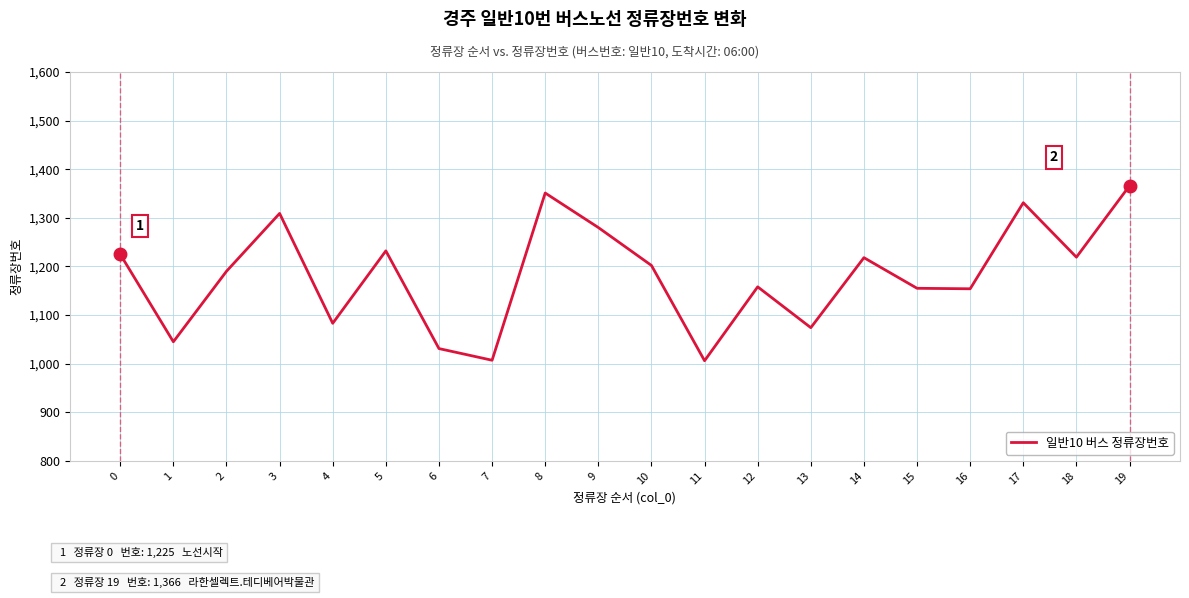

What is the difference between the second highest and second lowest values?

344